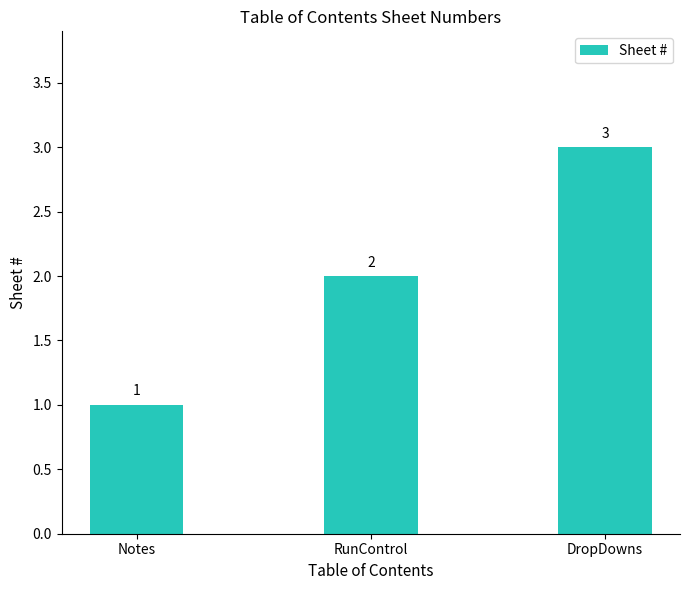

What is the difference between the maximum and minimum values?

2